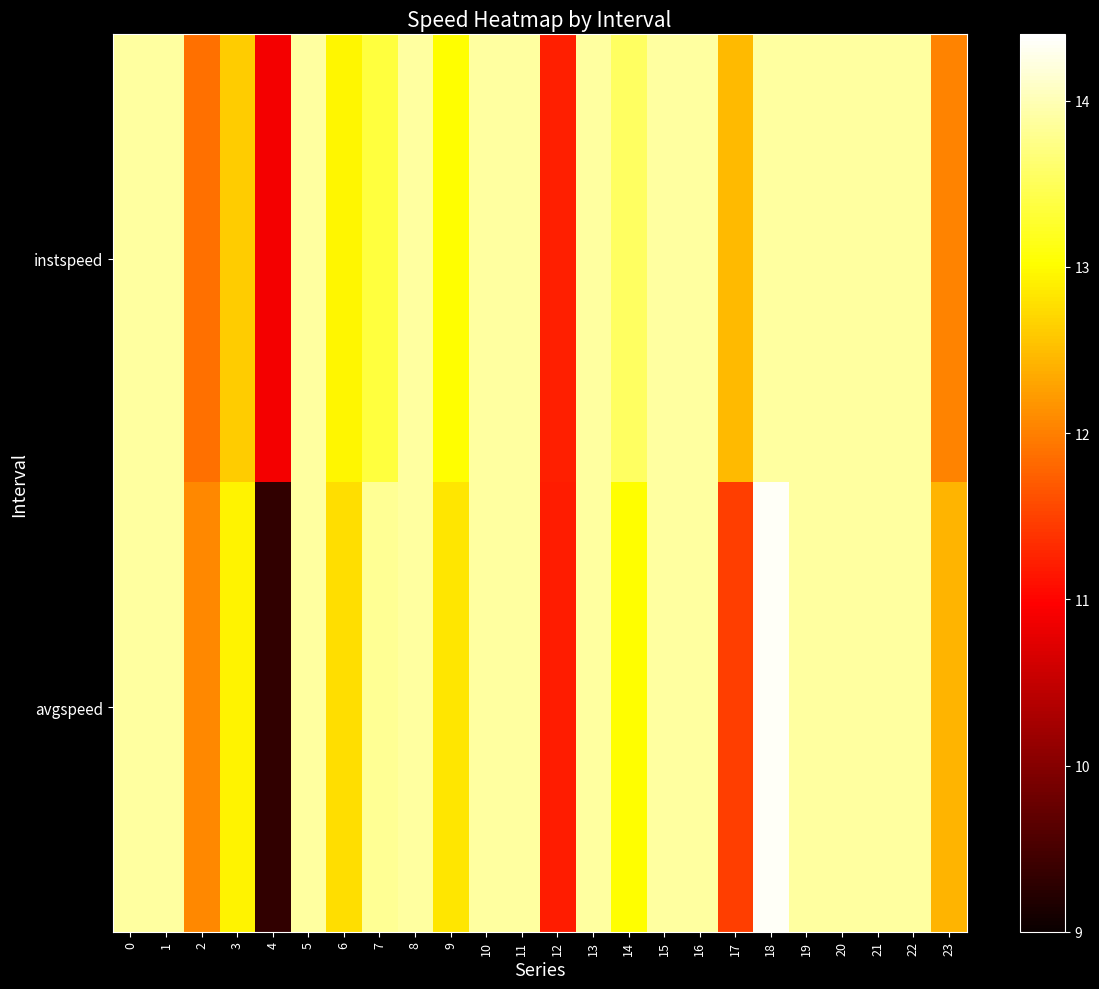

List the series in order of their overall mean, lowest first.

row_1, row_0